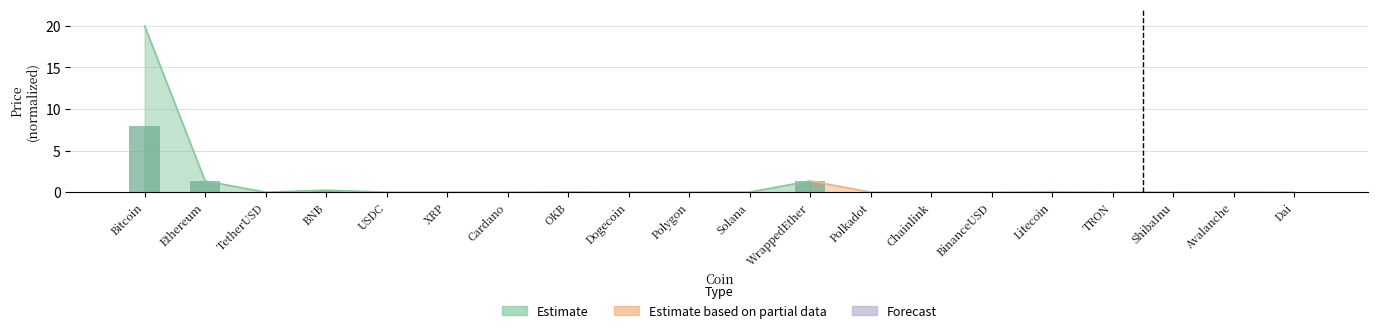

What is the maximum value shown in the chart?

8.0